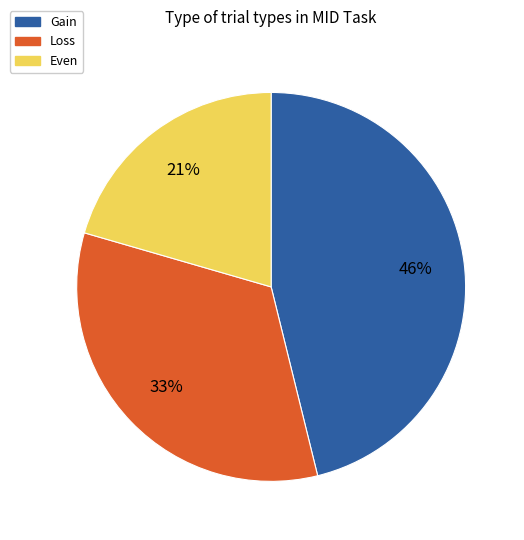

Which category has the biggest portion of the pie?

Gain